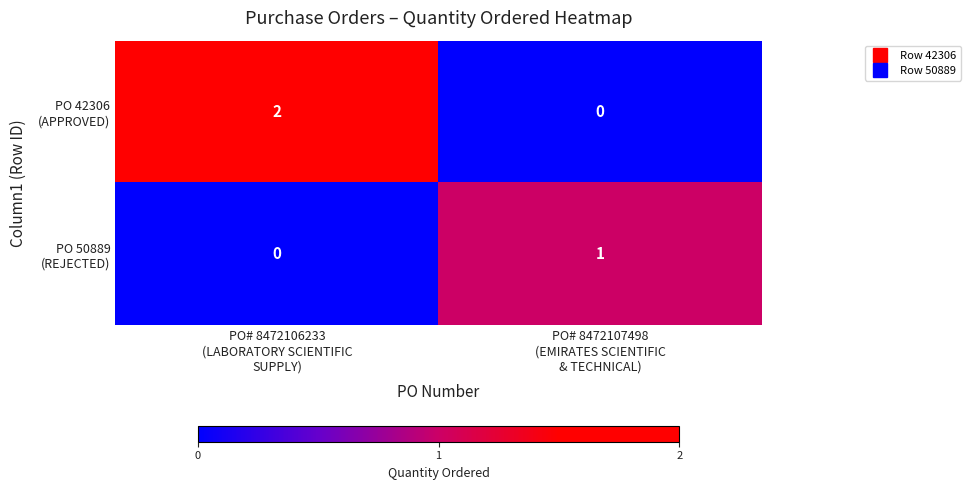

How many data points does each series have?

2